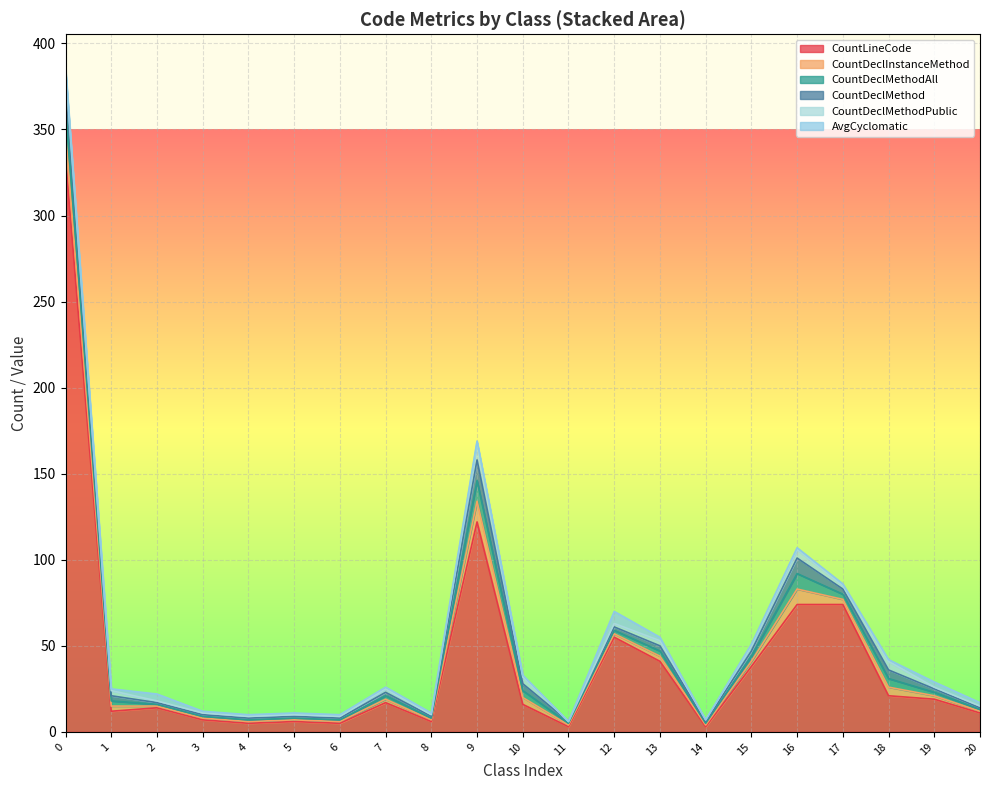

True or false: CountLineCode and CountDeclInstanceMethod cross at least once.

False